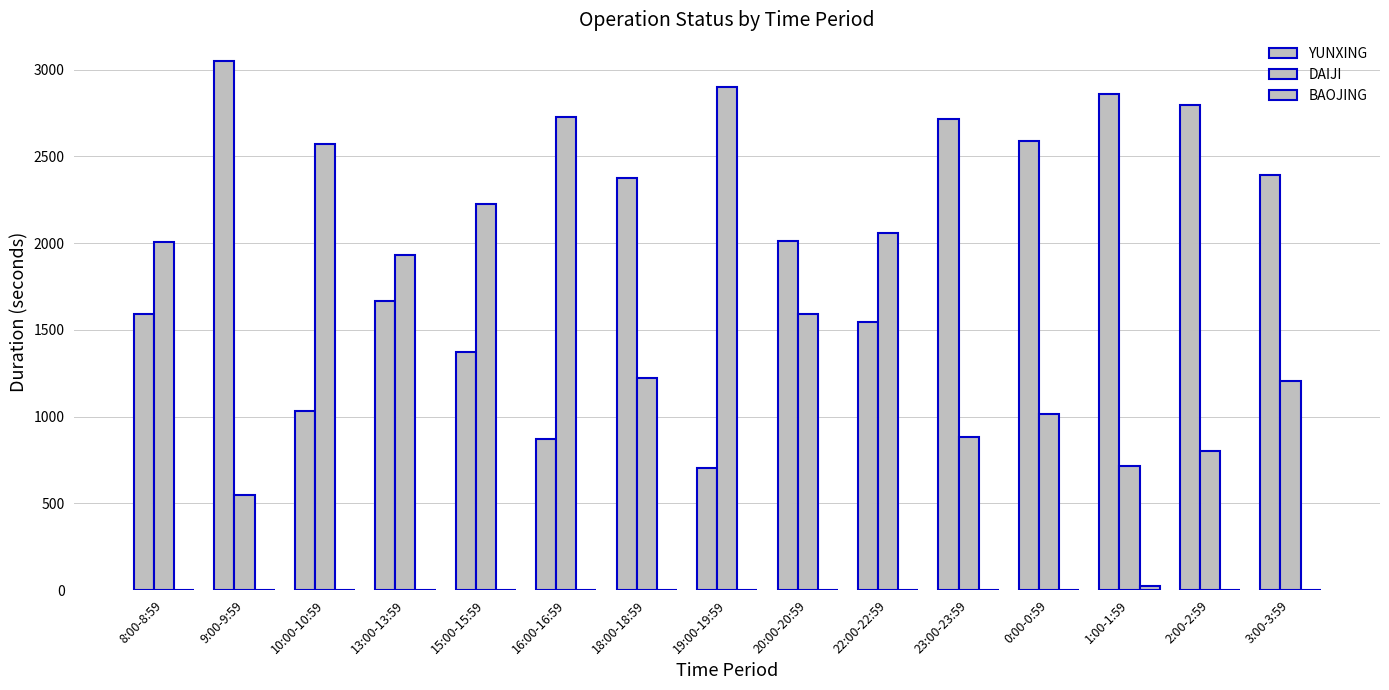

The YUNXING series shows 3770 at 1:00-1:59. True or false?

False